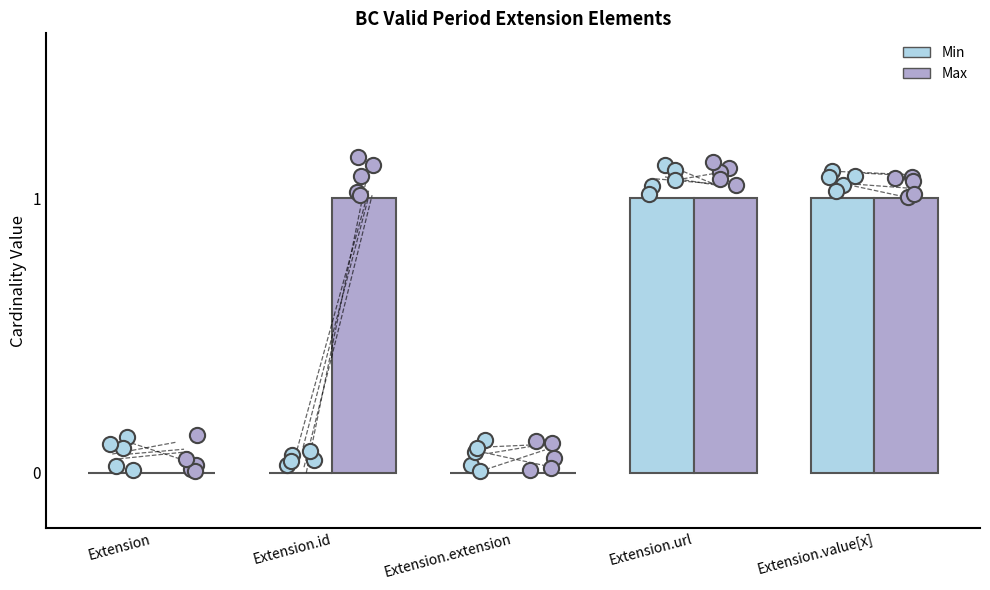

Which series contains the highest Y value?

Min